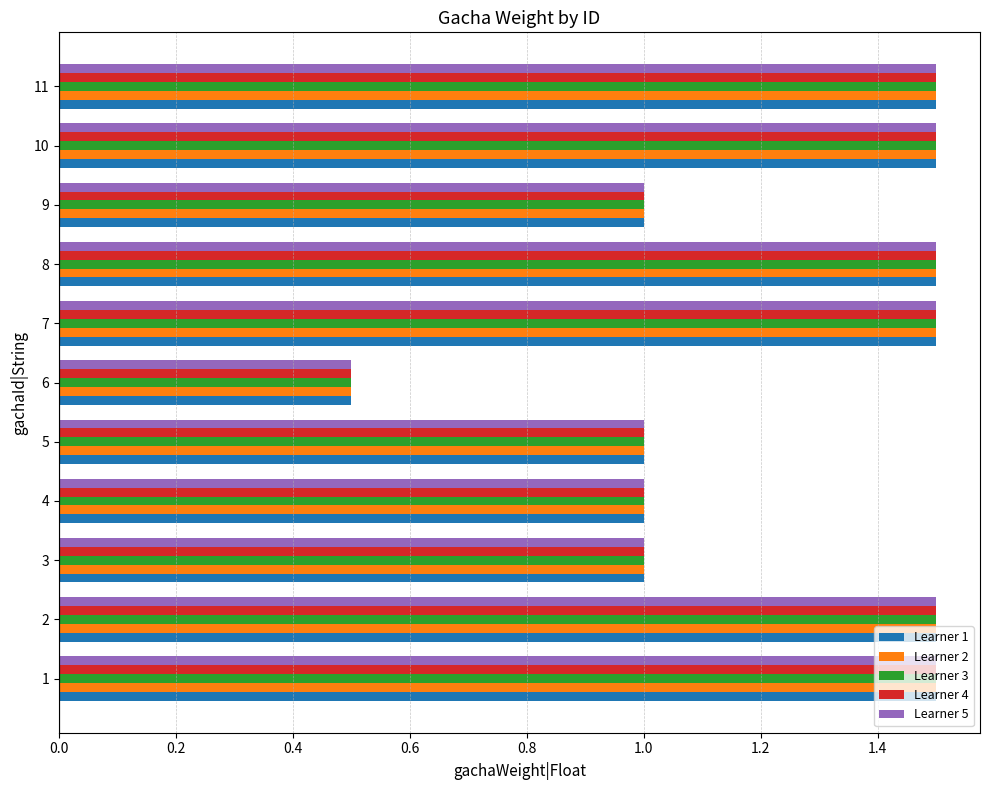

What is the sum of all Learner 3 values?

13.5